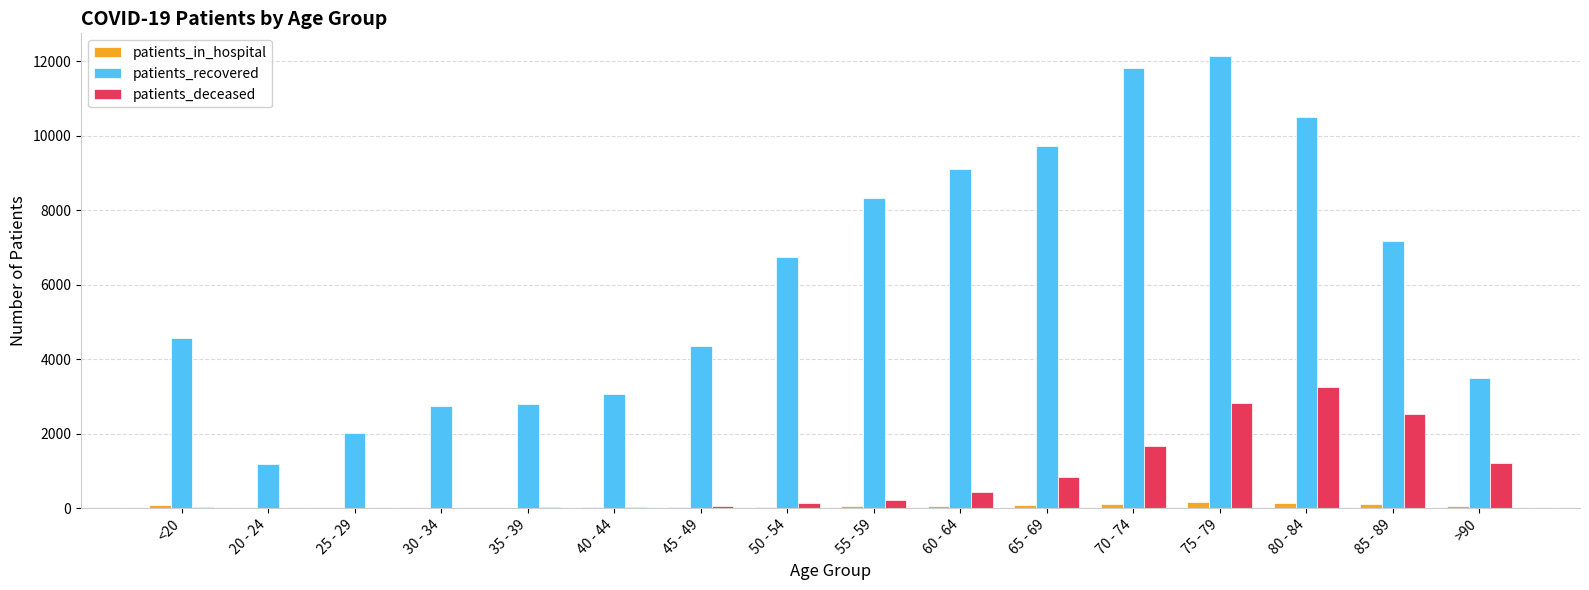

How many groups of bars are there?

16